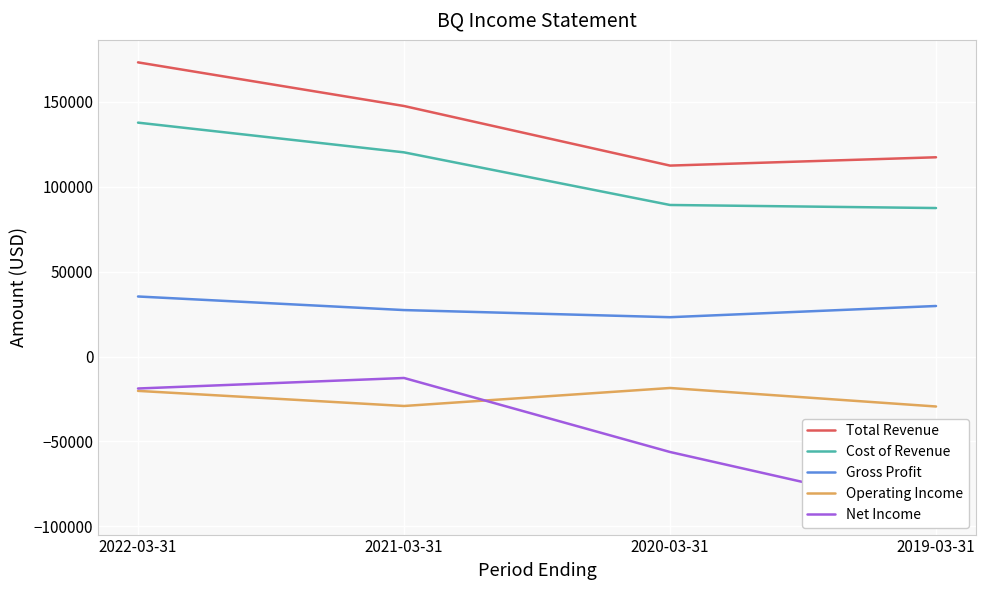

What is the total value across all series at 2019-03-31?

113700